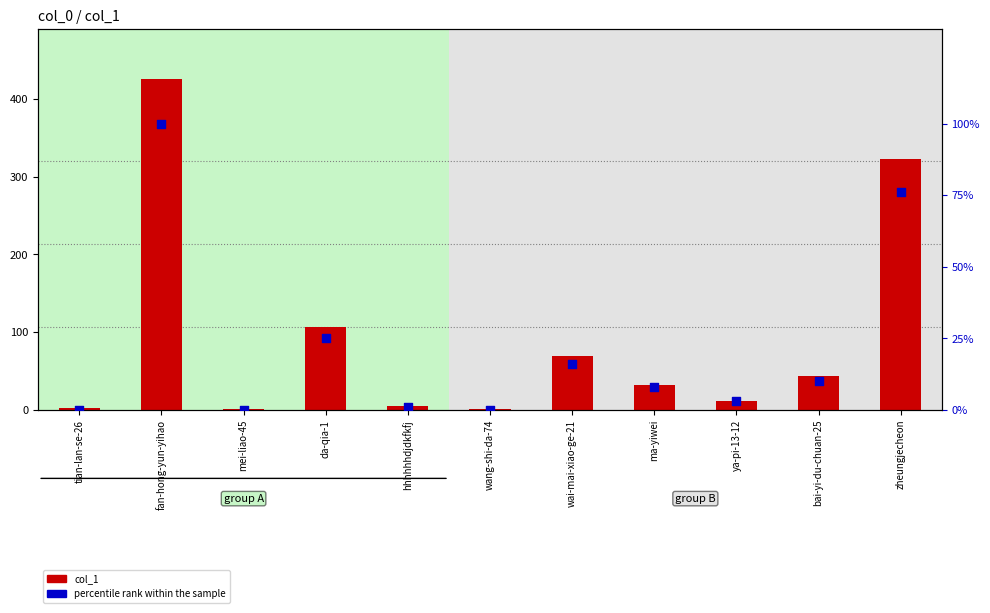

Is the value of col_1 at tian-lan-se-26 greater than the value of percentile rank within the sample at tian-lan-se-26?

Yes